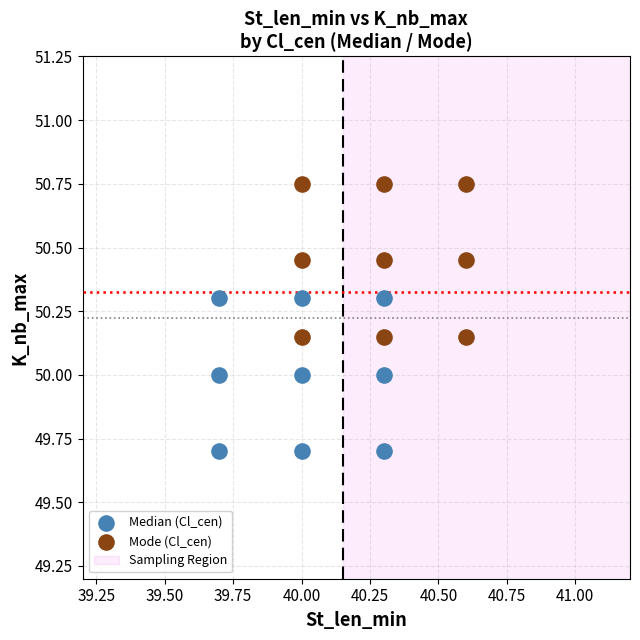

Which series contains the highest Y value?

Mode (Cl_cen)